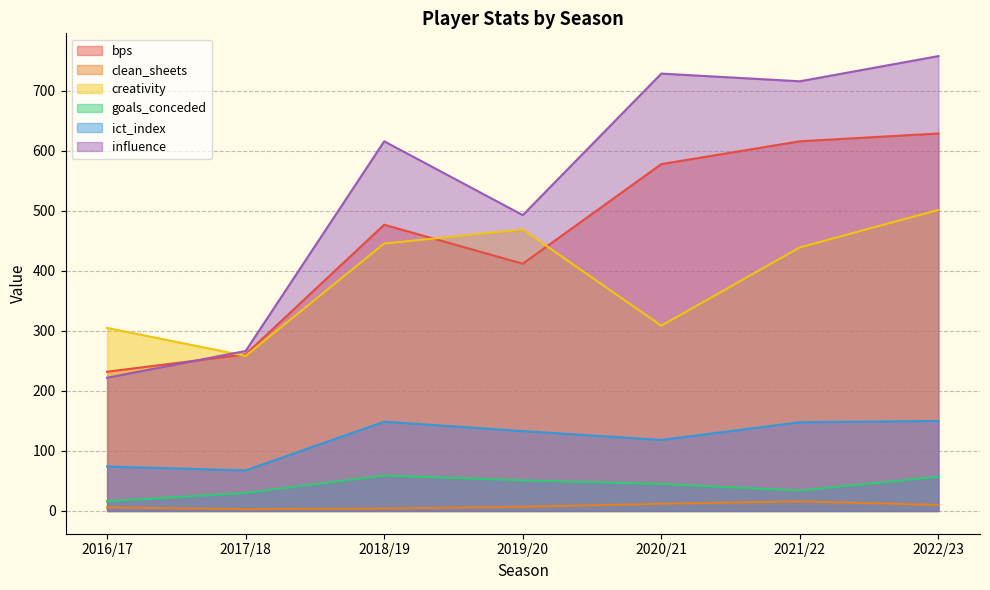

Is the value of ict_index at 2016/17 greater than the value of creativity at 2021/22?

No